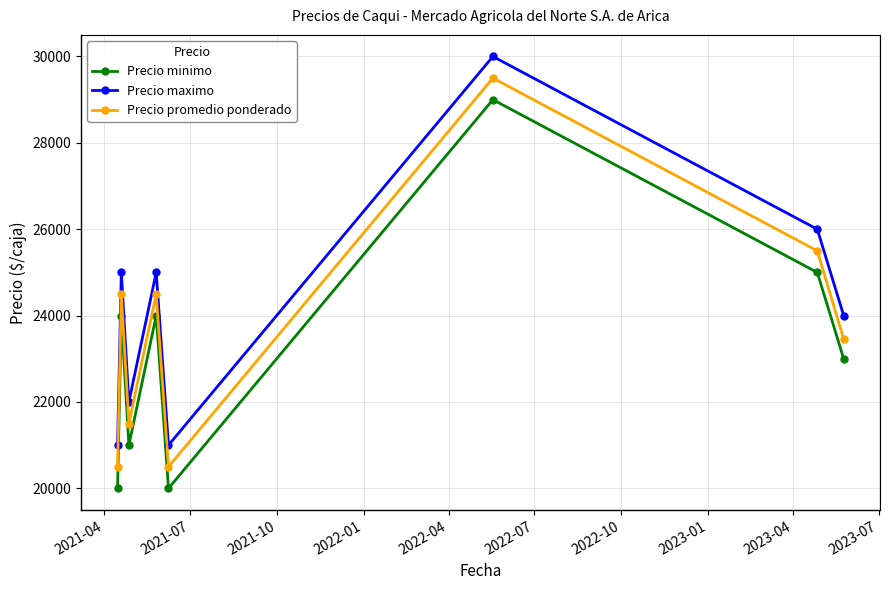

What are all the series names shown in the legend?

Precio minimo, Precio maximo, Precio promedio ponderado